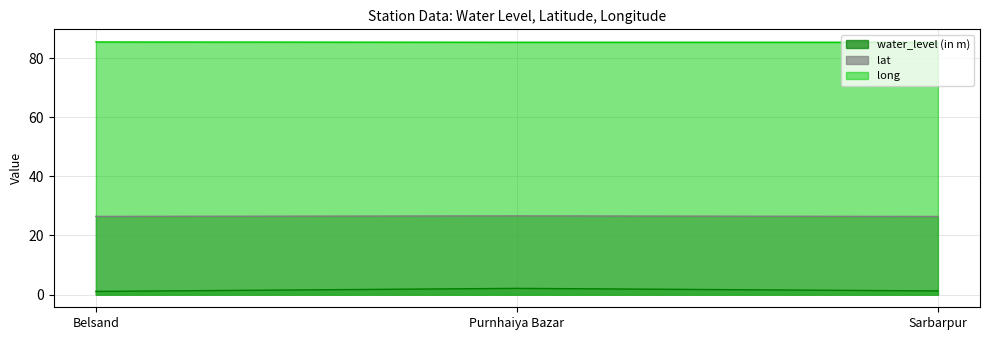

How many lines are shown in the chart?

3